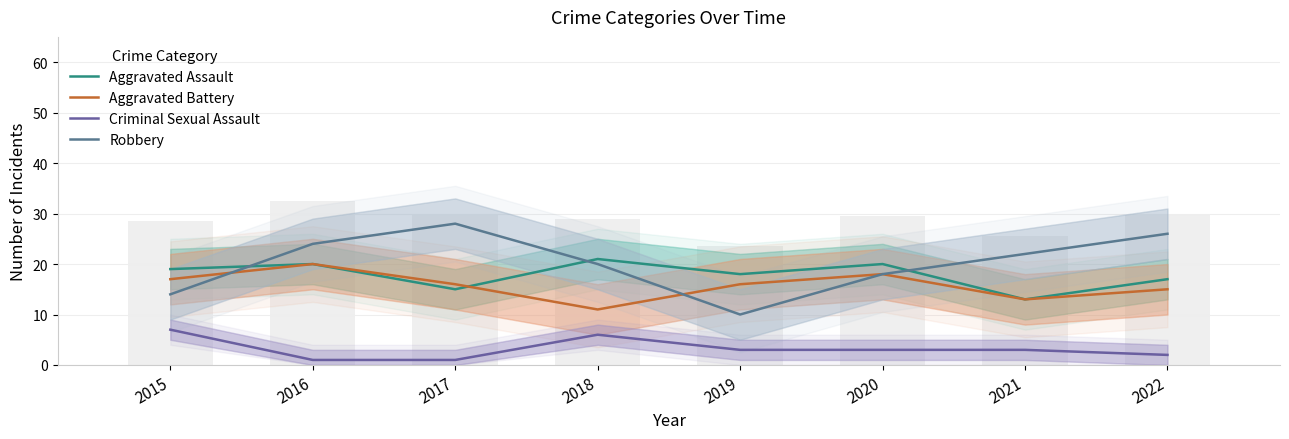

Is it true that Aggravated Battery equals 11 at 2018?

True